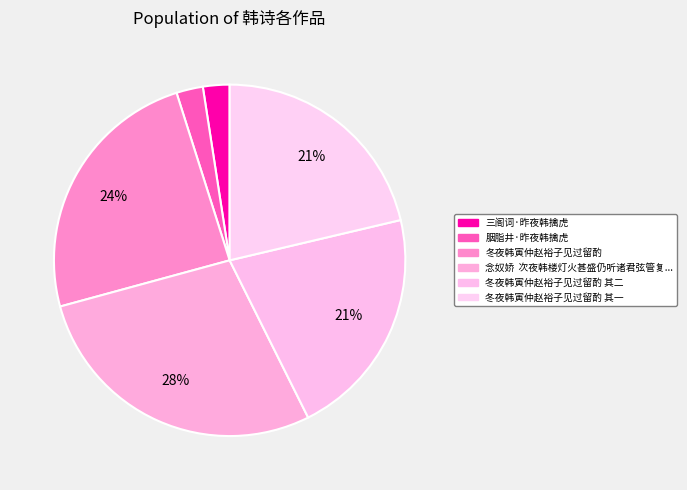

To the nearest percent, what is the difference between the largest and smallest slice percentages?

26%